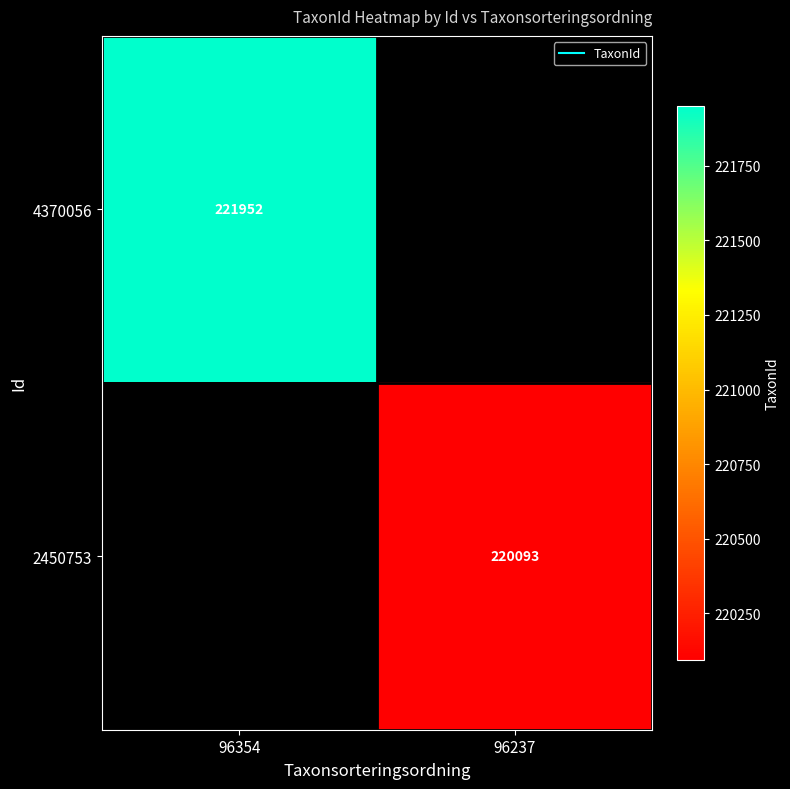

Which series has the widest spread of values?

4370056